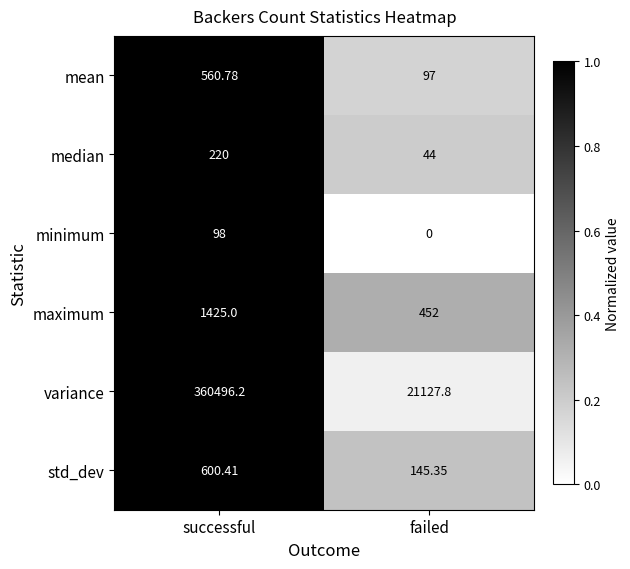

Count the number of categories in the chart.

2